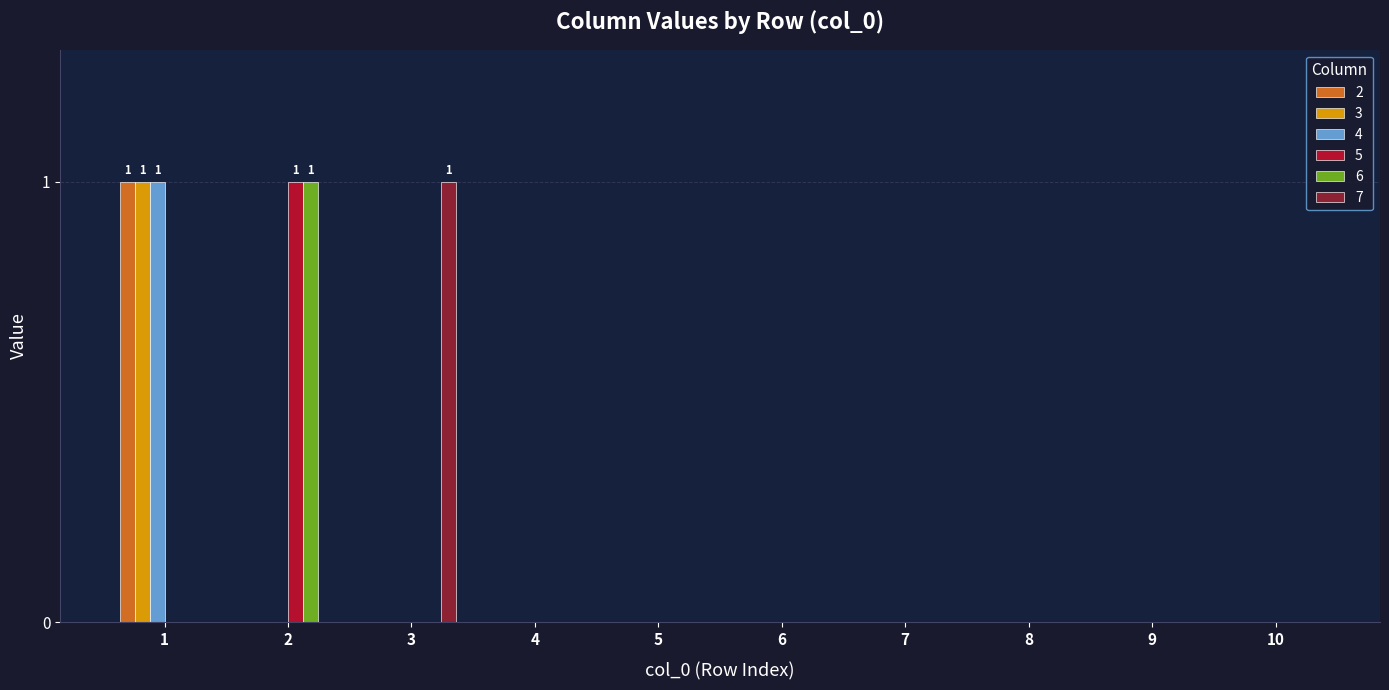

How many distinct data groups are displayed?

6